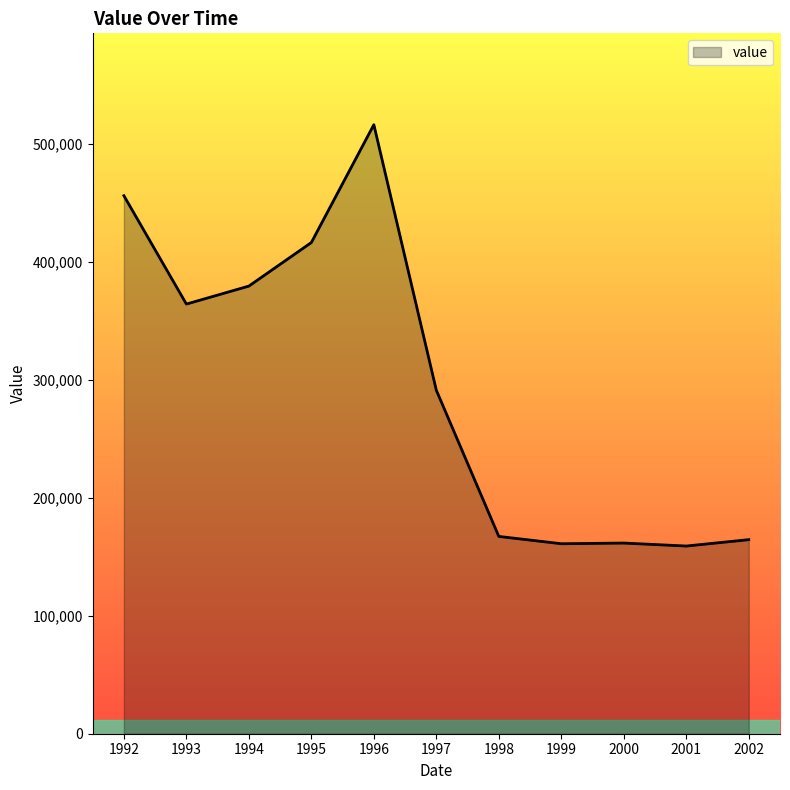

What is the difference between the values at 1994 and 1995?

36911